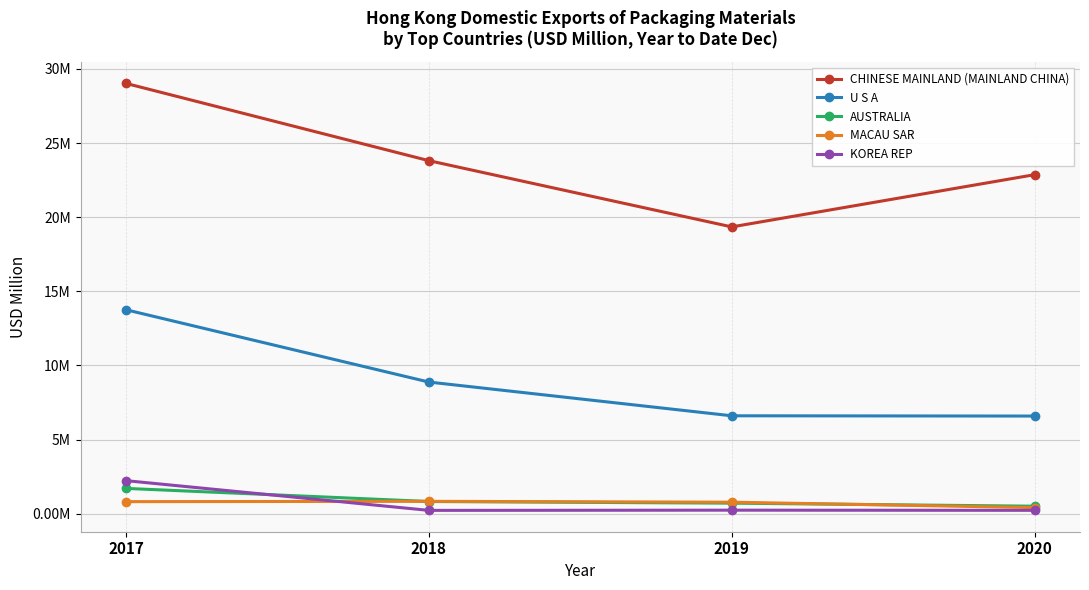

At how many categories does at least one series exceed 19?

4